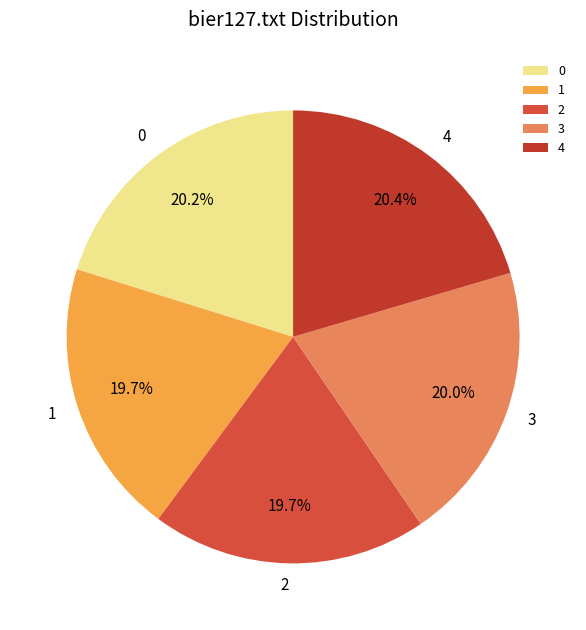

What is the ratio of the value at 4 to the value at 1?

1.0